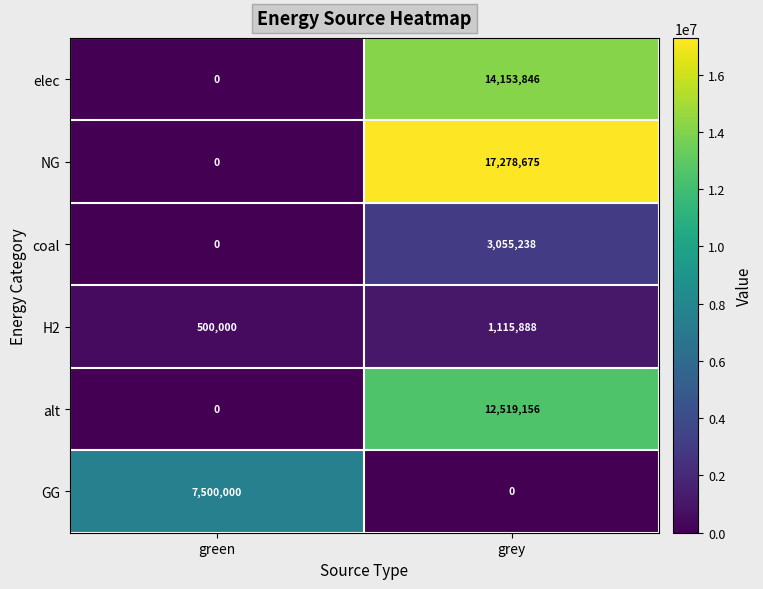

What is the difference between the maximum and minimum values in the elec series?

14153846